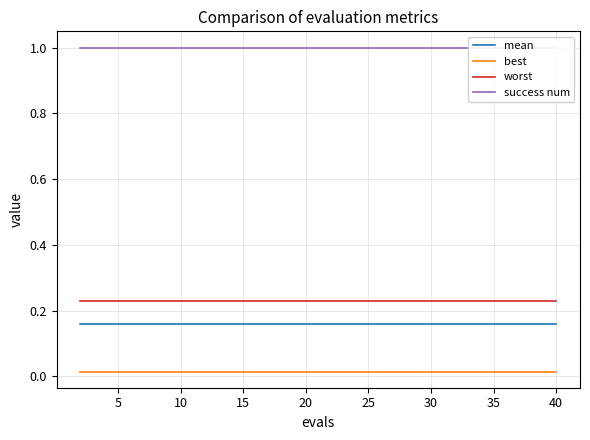

What is the sum of all mean values?

3.2